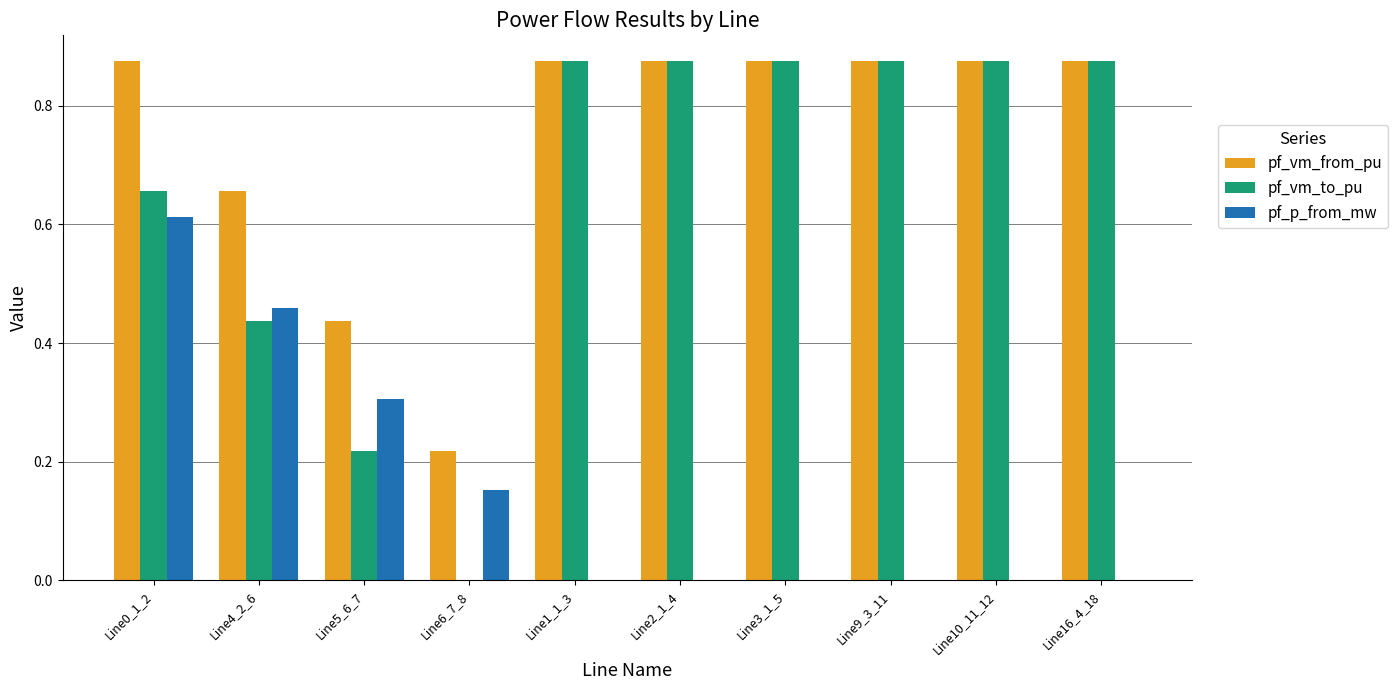

Which category has the highest value in the pf_p_from_mw series?

Line0_1_2